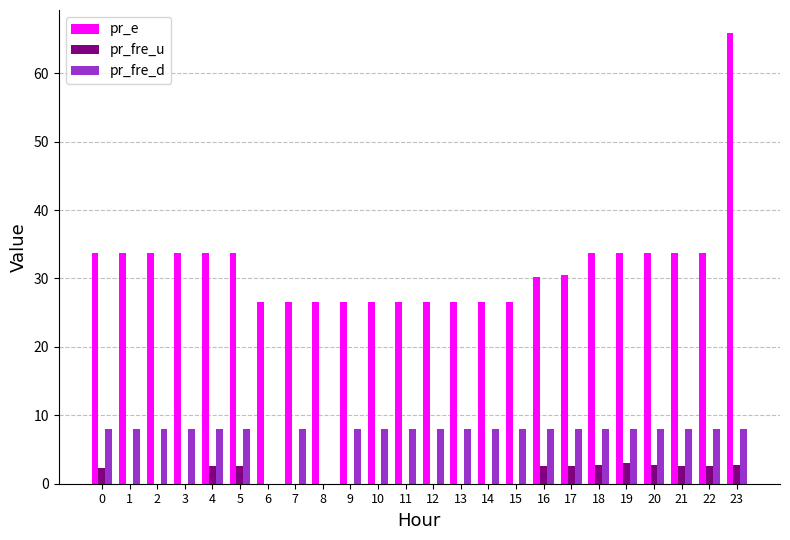

The value of pr_e at 11 is 26.5. True or false?

True